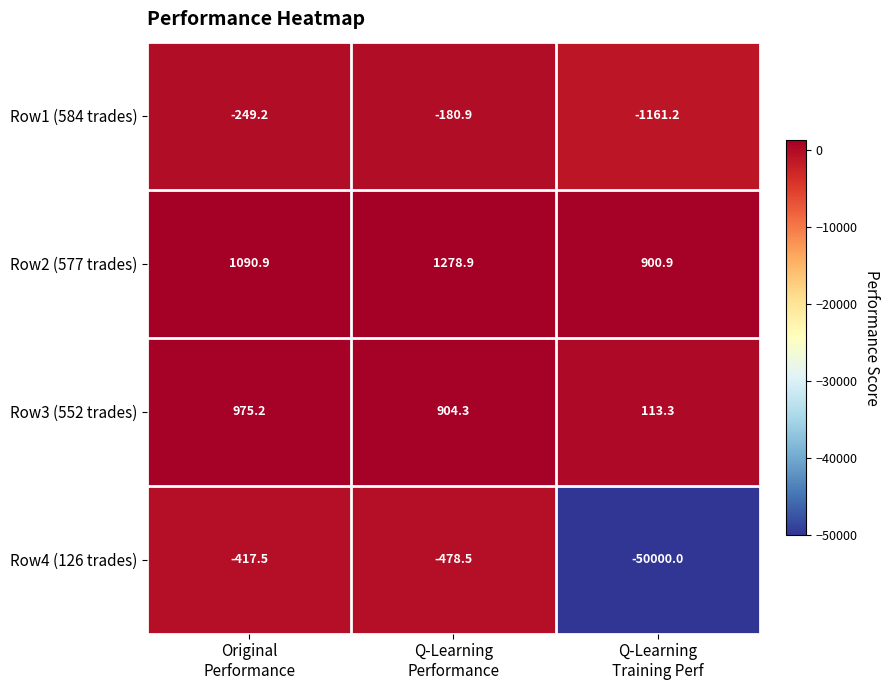

What is the total value across all series at Original
Performance?

1399.4